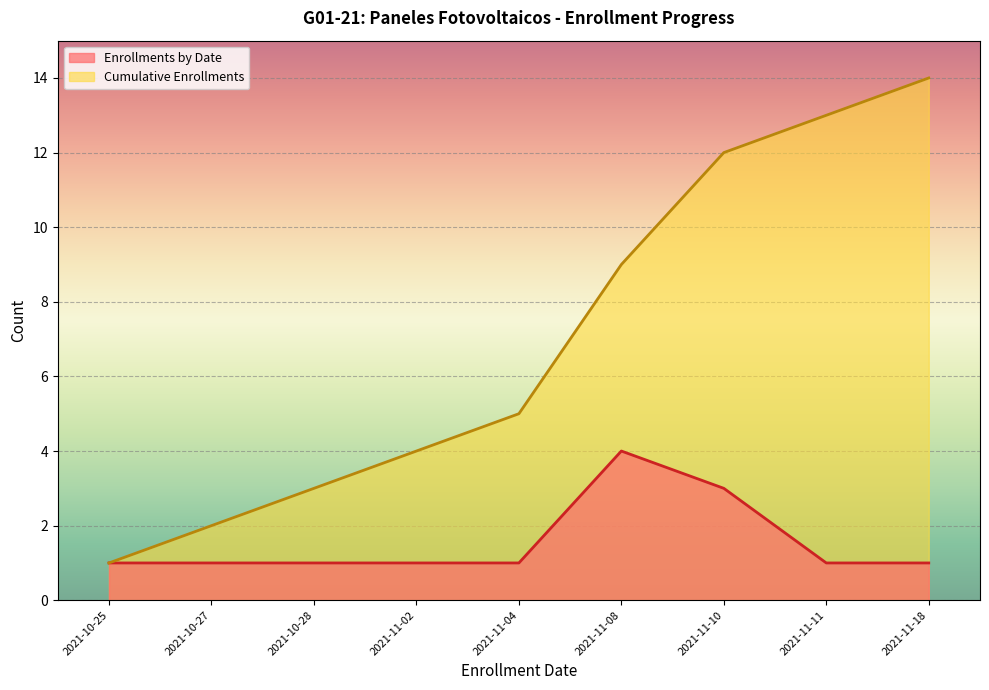

List the series in order of their peak value, lowest first.

Enrollments by Date, Cumulative Enrollments